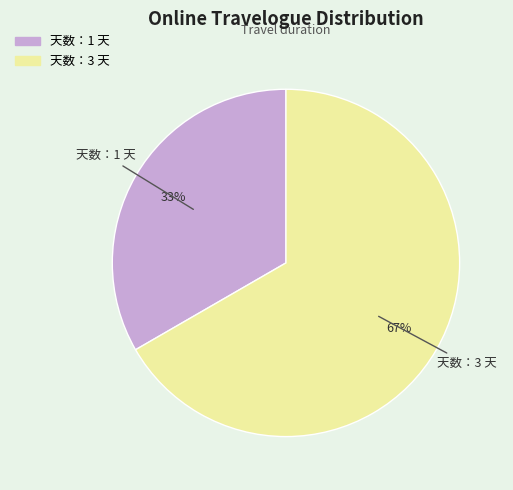

How many segments does this pie chart have?

2